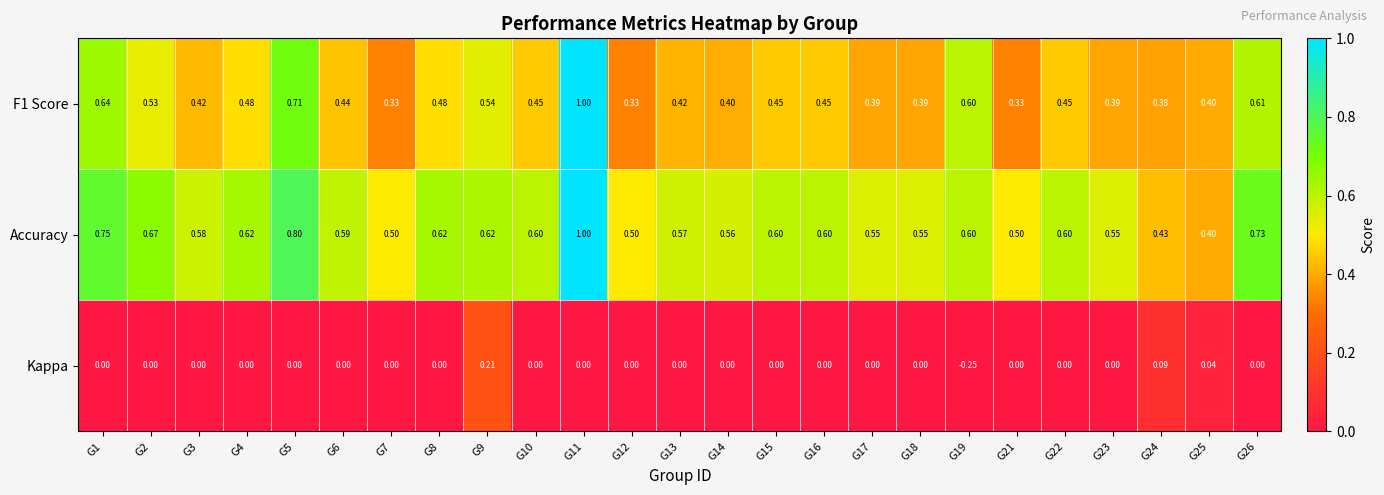

Which series has the largest total across all categories?

Accuracy